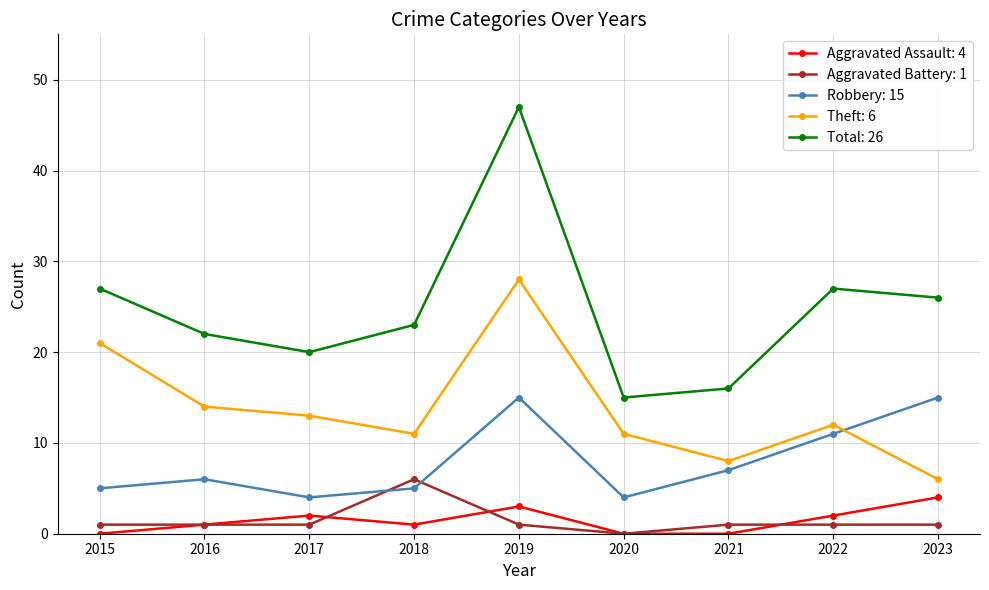

How many categories are shown in the chart?

9